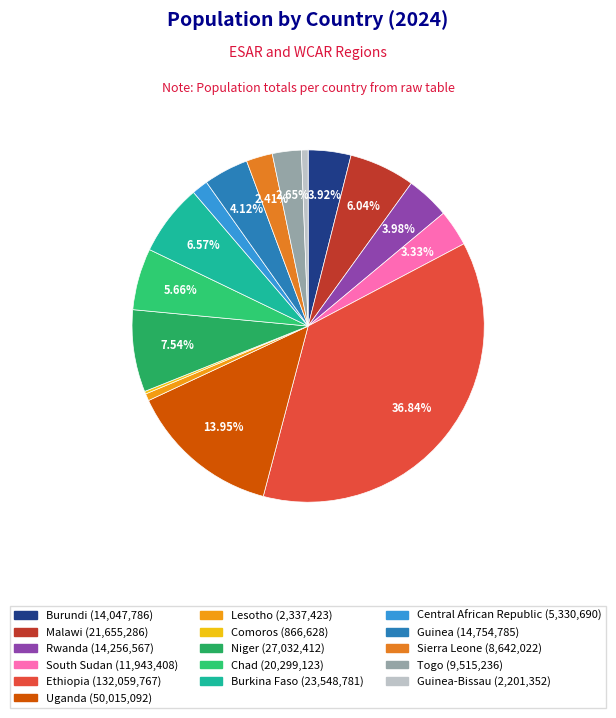

Rank the categories by value from highest to lowest.

Ethiopia, Uganda, Niger, Burkina Faso, Malawi, Chad, Guinea, Rwanda, Burundi, South Sudan, Togo, Sierra Leone, Central African Republic, Lesotho, Guinea-Bissau, Comoros